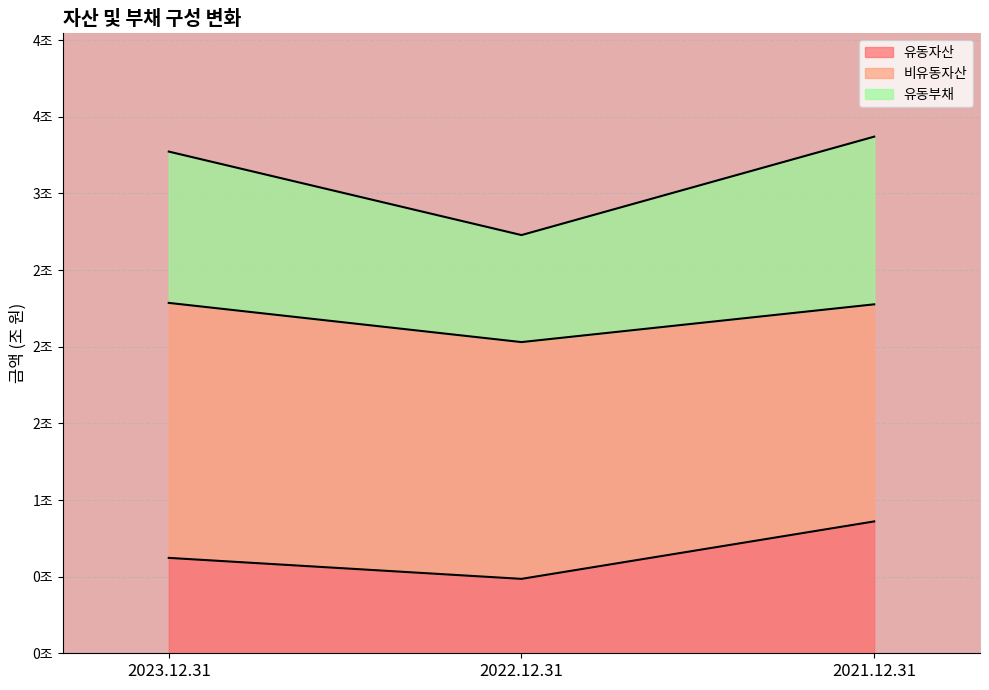

Is the value of 유동자산 at 2021.12.31 greater than the value of 유동부채 at 2023.12.31?

No